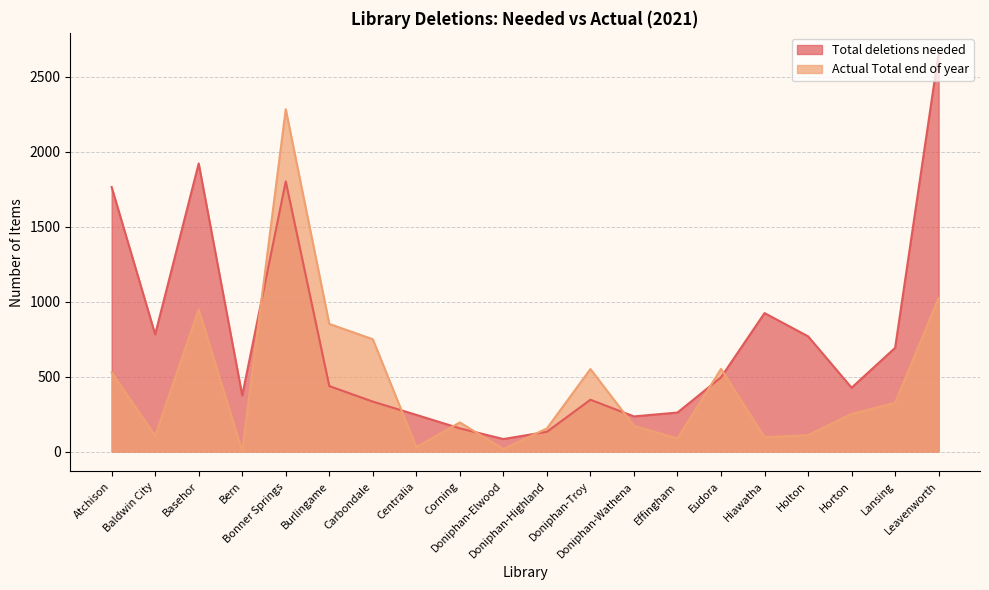

At which category does Total deletions needed reach its first local valley?

Baldwin City